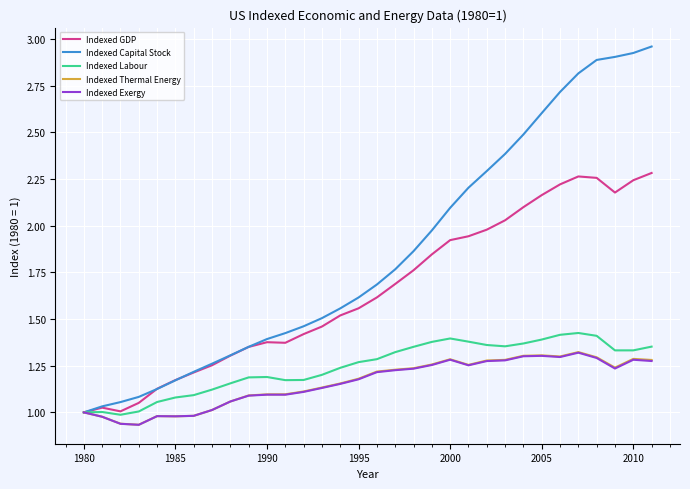

Is this an area chart (filled region under the line)?

No